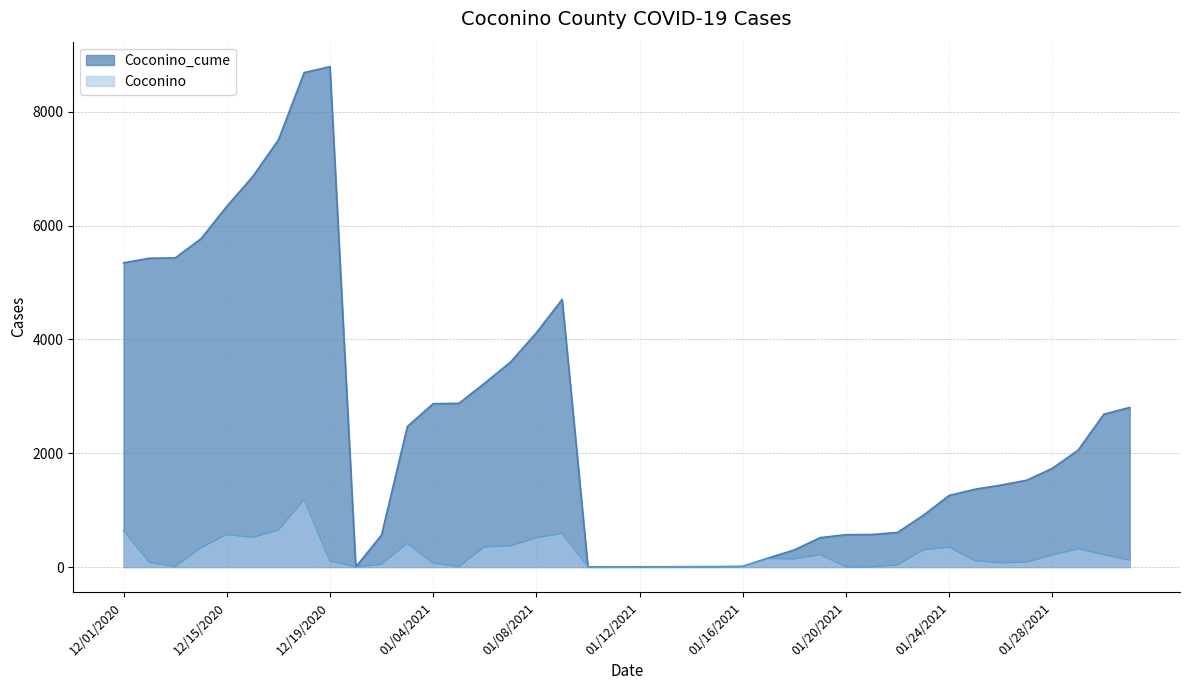

List the series in order of their peak value, highest first.

Coconino_cume, Coconino